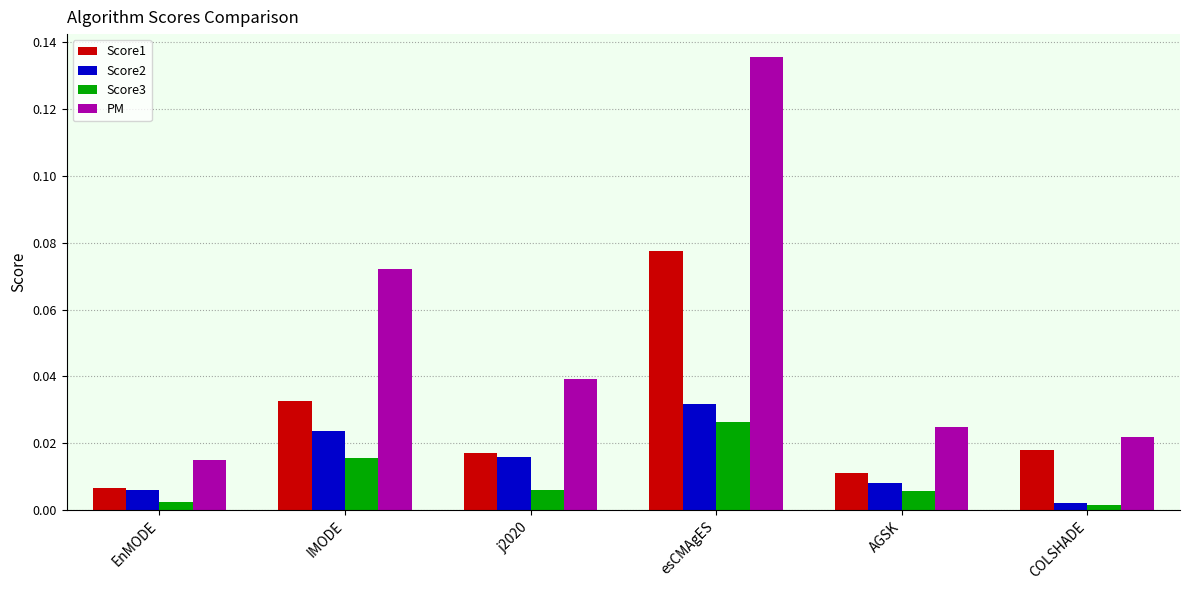

The value of Score1 at esCMAgES is 0.0. True or false?

False